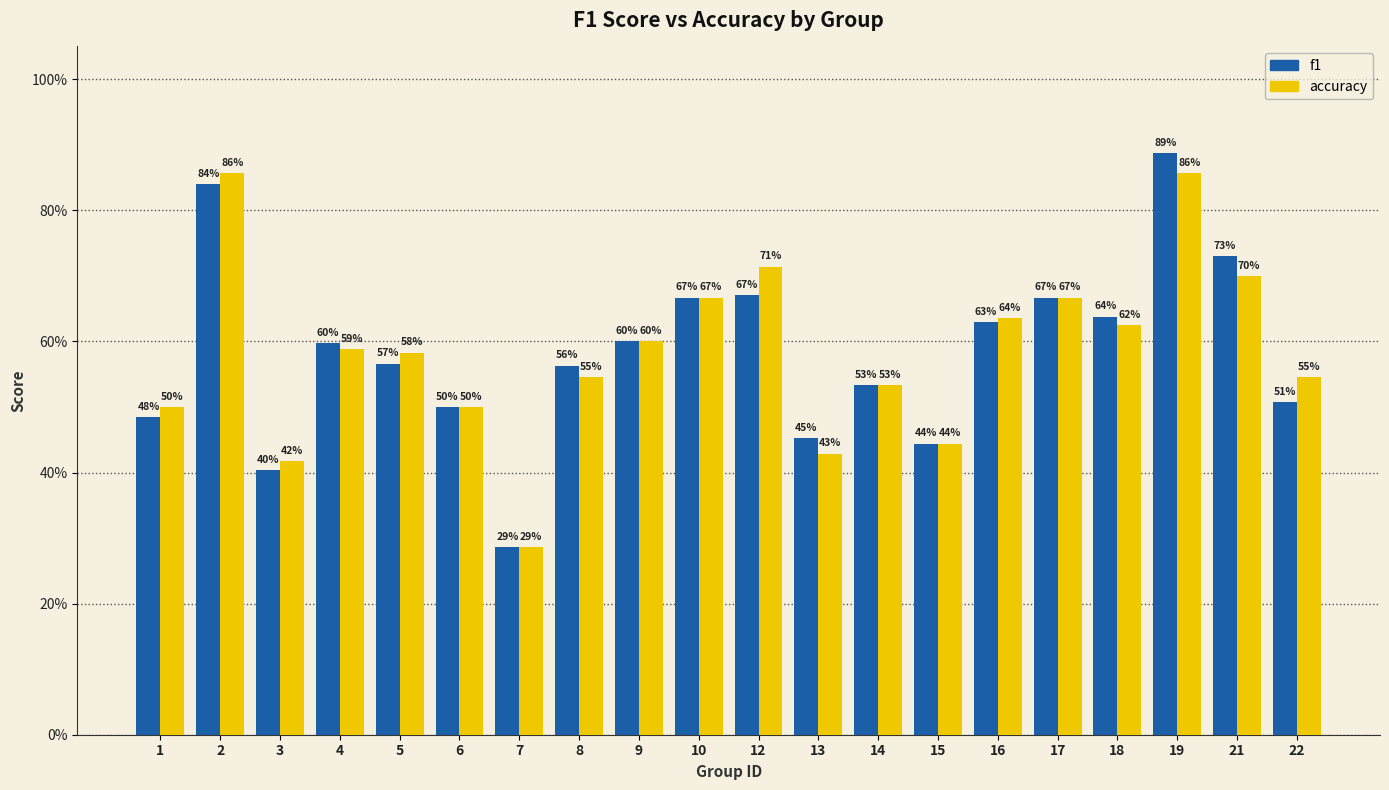

Is it true that f1 equals 0.6 at 13?

False